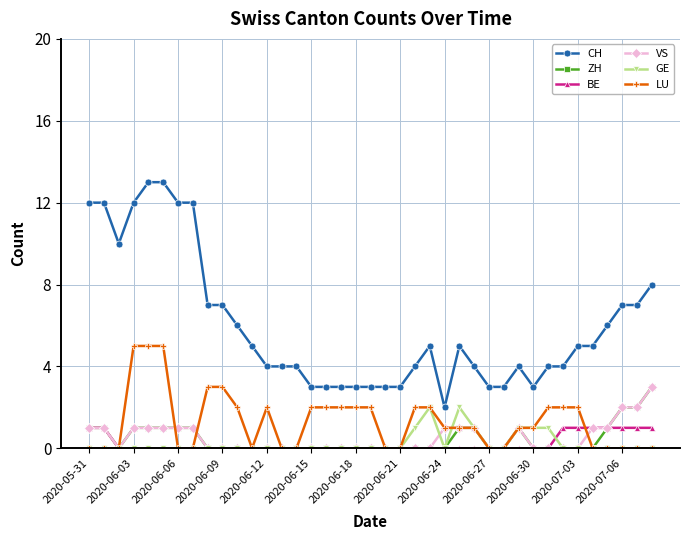

What is the greatest value displayed?

13